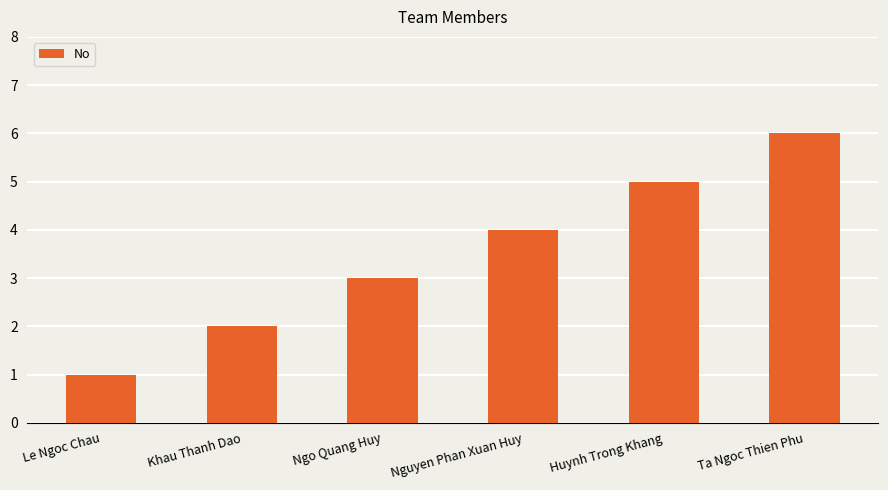

At which label is the value closest to 3?

Ngo Quang Huy